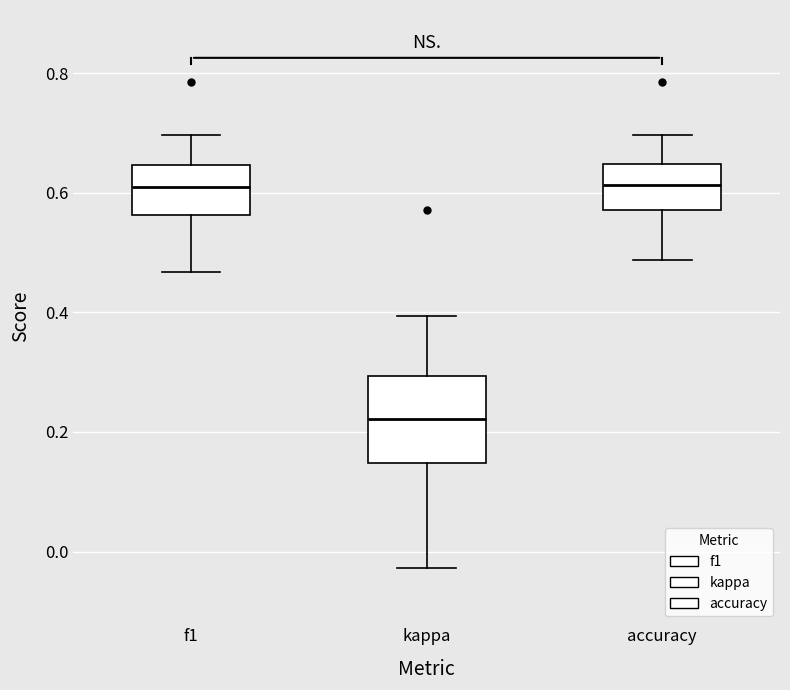

Reading left to right, read every box against the y-axis: the position of its median line, the range the box covers, and the ends of its whiskers. The values are not printed on the chart, so give them approximately, as read against the axis.

f1: median 0.62, box 0.56 to 0.64, whiskers 0.46 to 0.70
kappa: median 0.22, box 0.14 to 0.30, whiskers -0.02 to 0.40
accuracy: median 0.62, box 0.58 to 0.64, whiskers 0.48 to 0.70